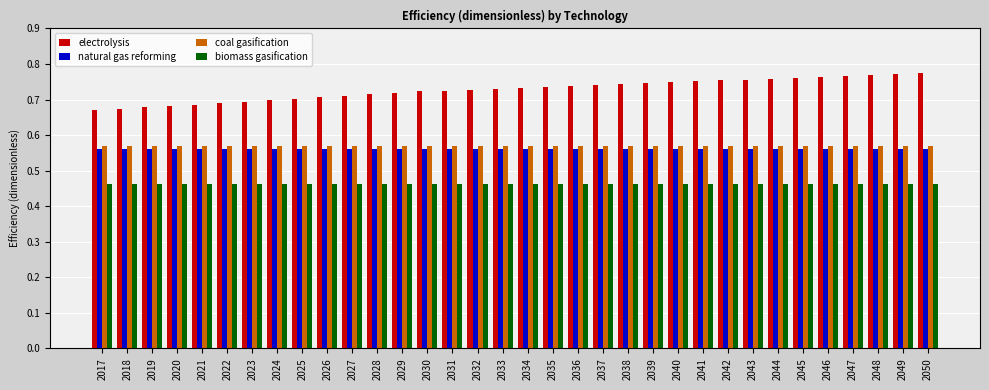

Which series has the largest total across all categories?

electrolysis